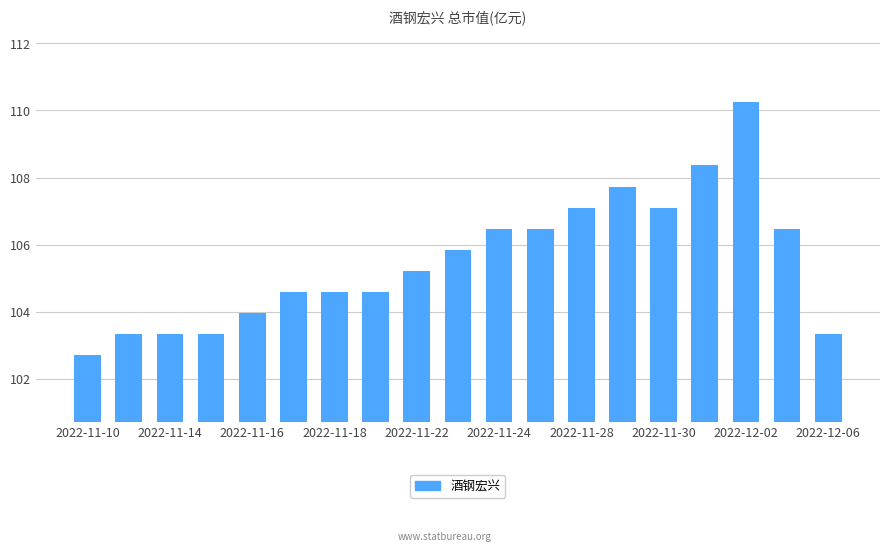

Are the bars horizontal?

No